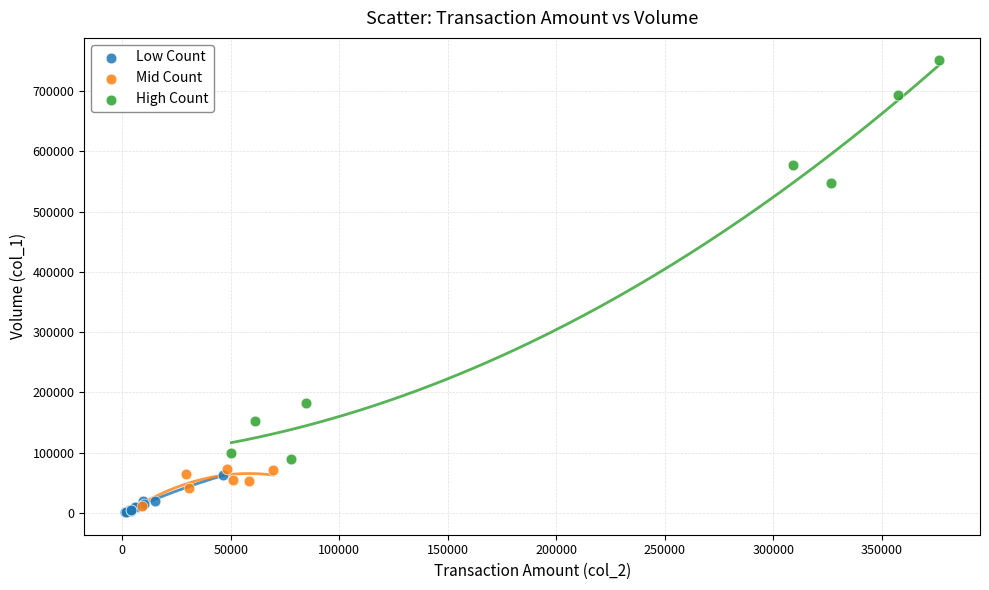

Which series has the widest spread of Y values?

High Count